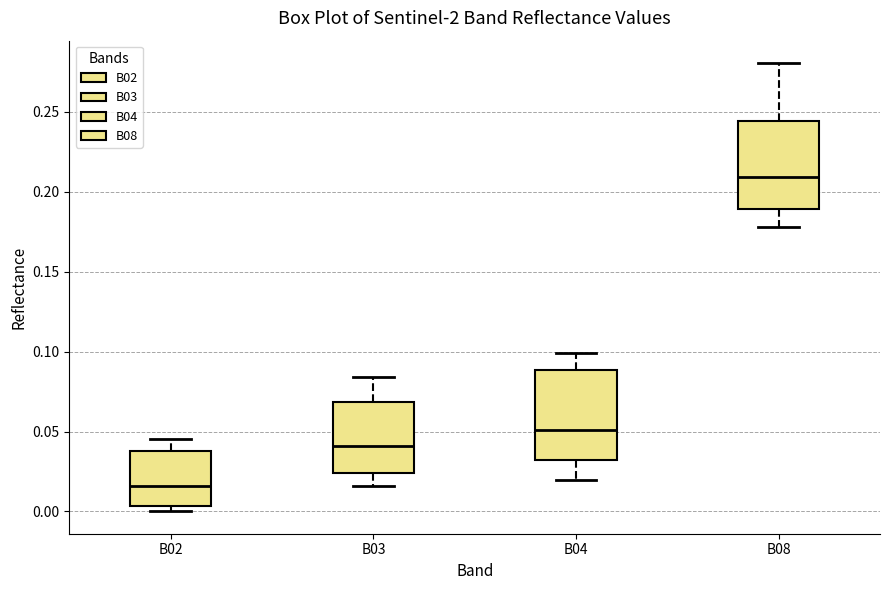

Where does the upper whisker of the box for B04 end on the y-axis? The values are not printed on the chart, so give them approximately, as read against the axis.

0.100